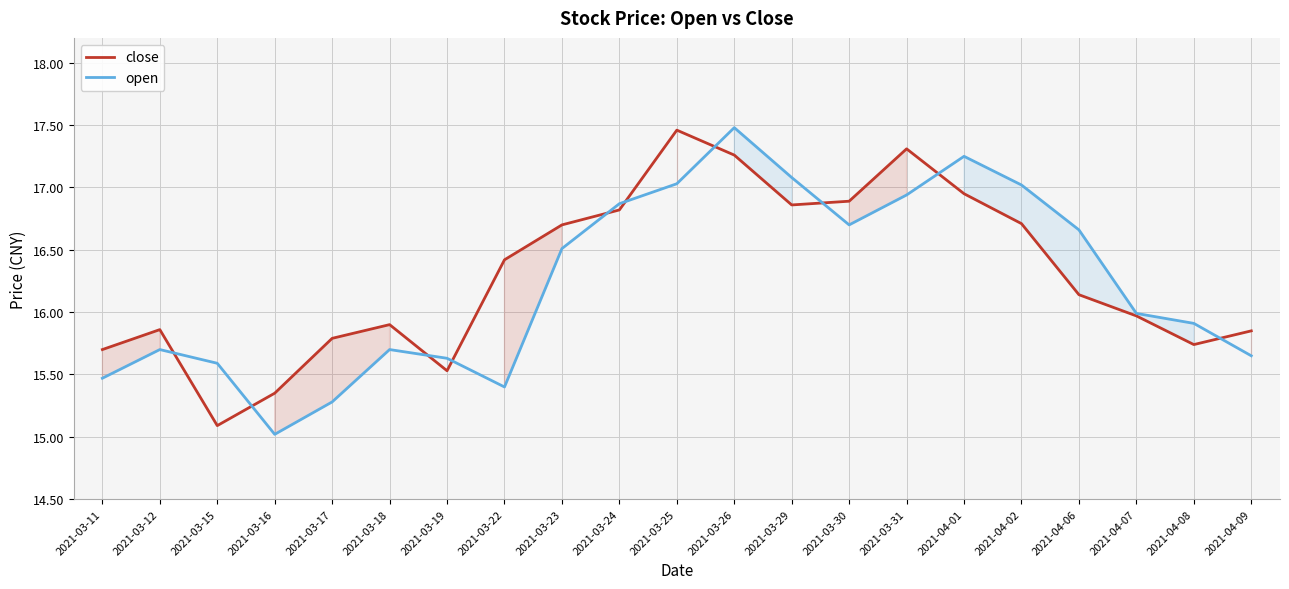

True or false: open and close intersect in this chart.

True